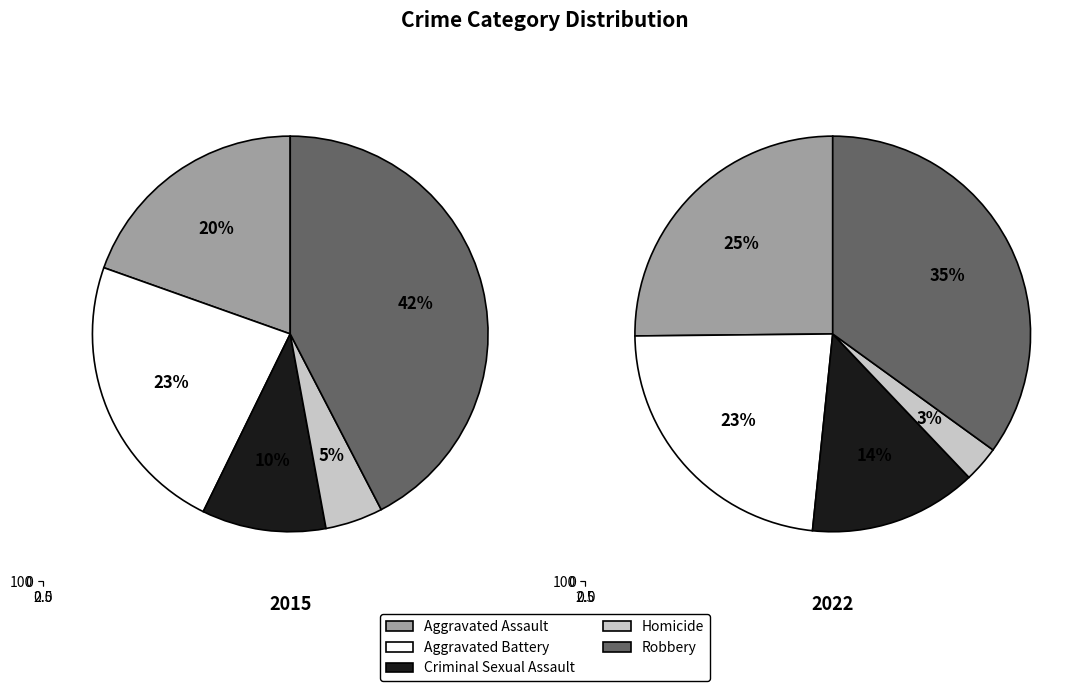

Rank the series by their maximum value, from lowest to highest.

2022, 2015